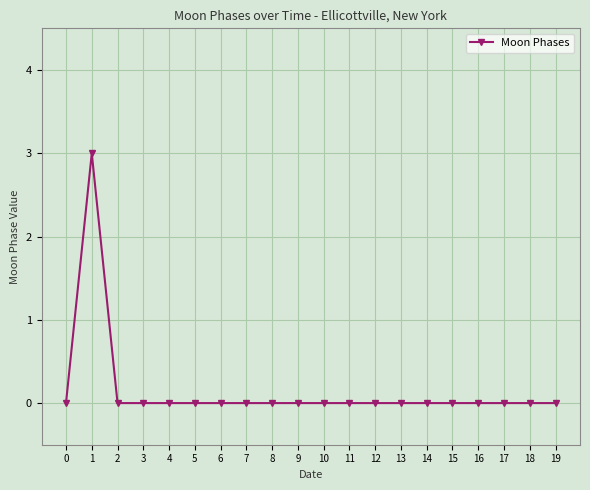

What is the greatest value displayed?

3